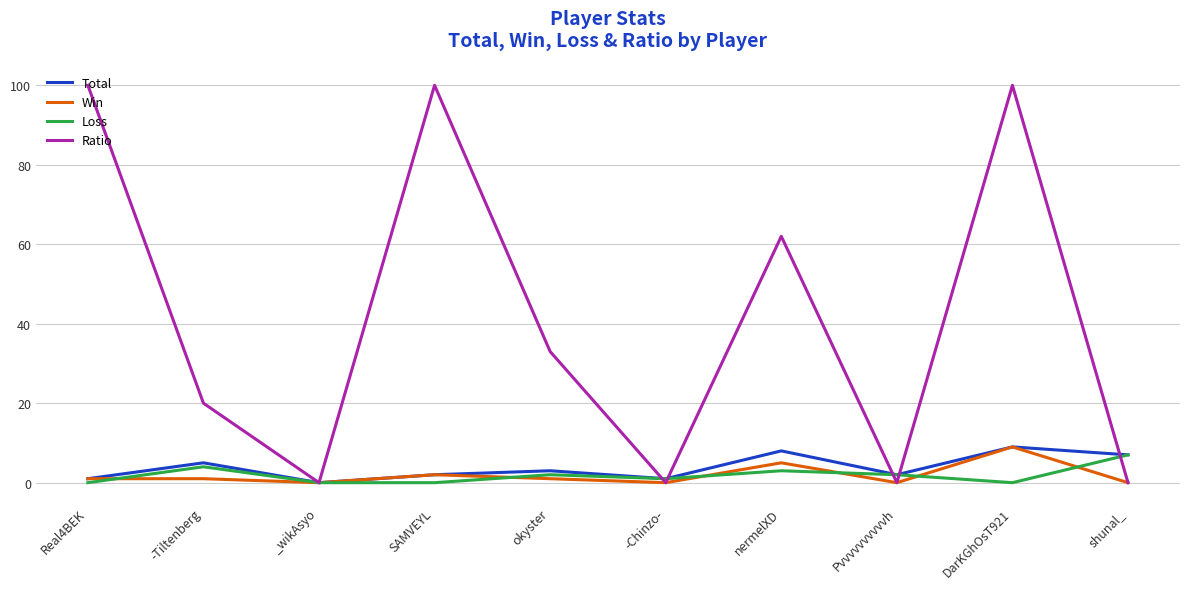

What is the maximum value shown in the chart?

100